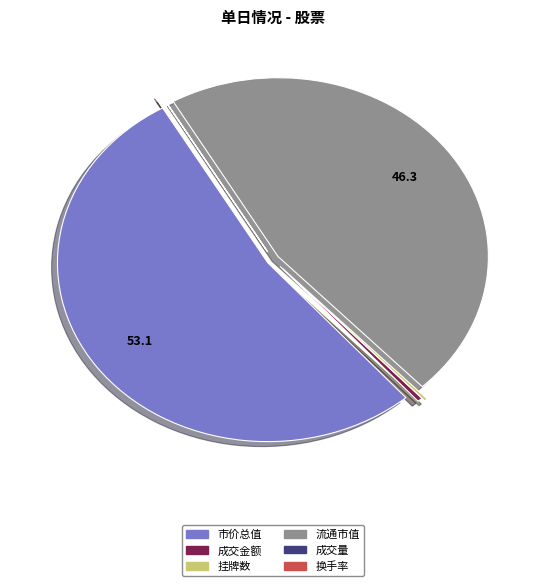

Is there any slice that represents more than half of the pie?

Yes